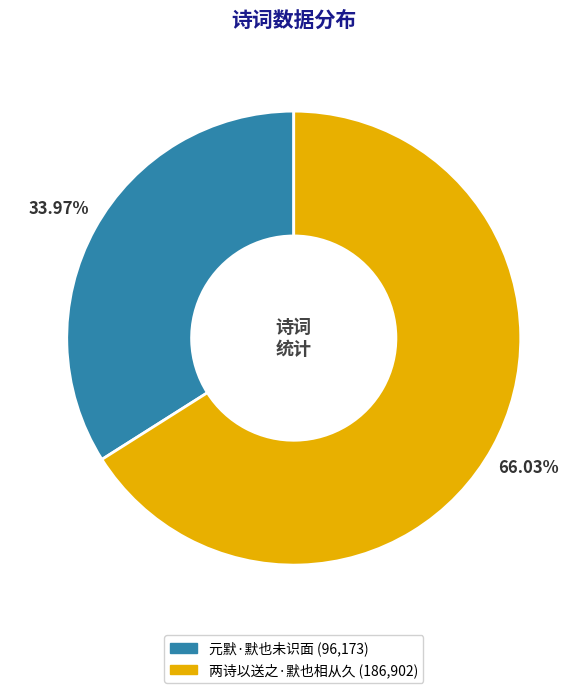

To the nearest percent, what is the difference between the largest and smallest slice percentages?

32%